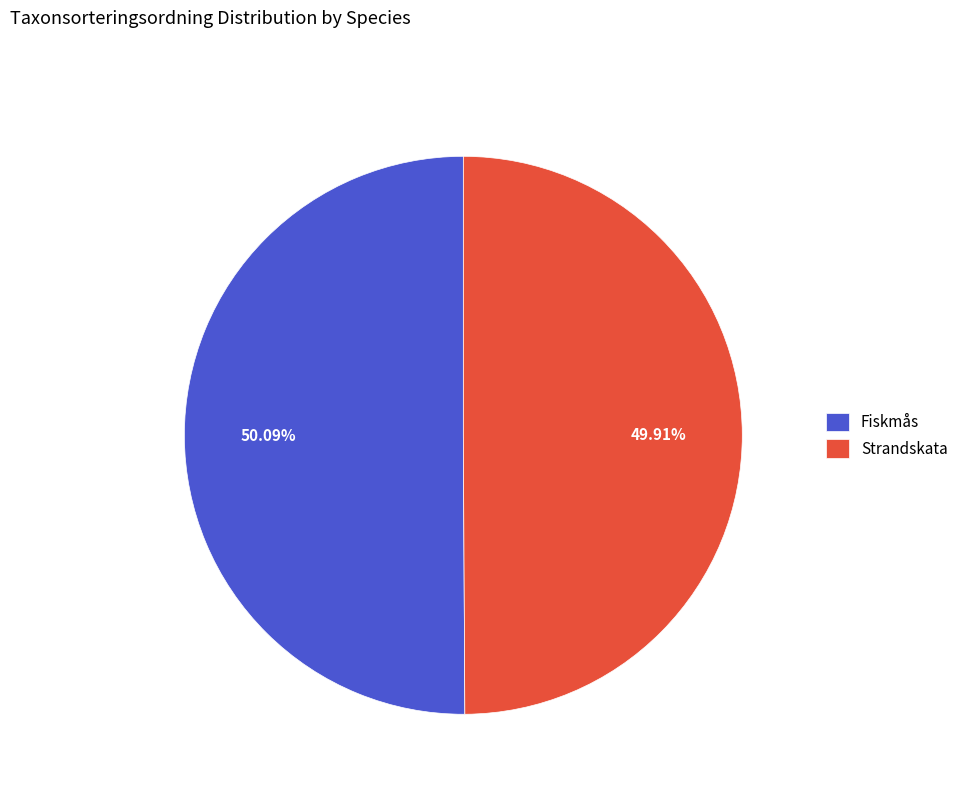

Approximately how many times larger is the value at Fiskmås compared to Strandskata?

1.0